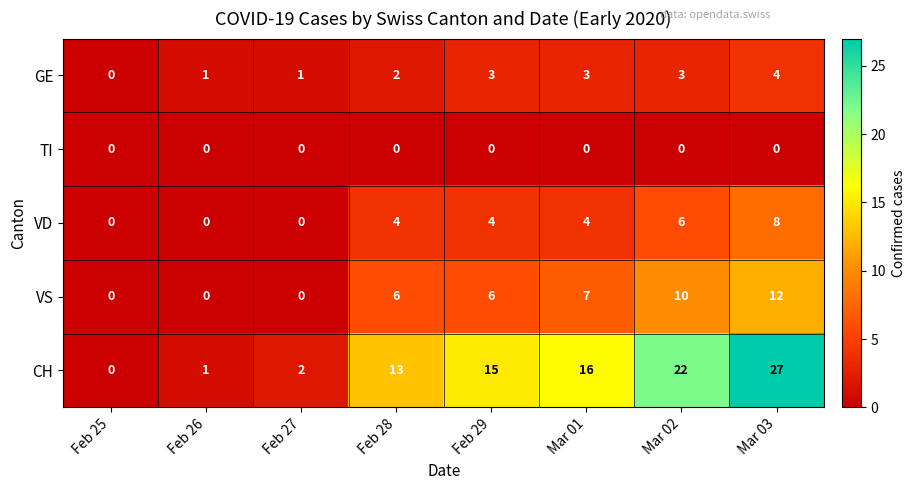

What is the maximum value for CH?

27